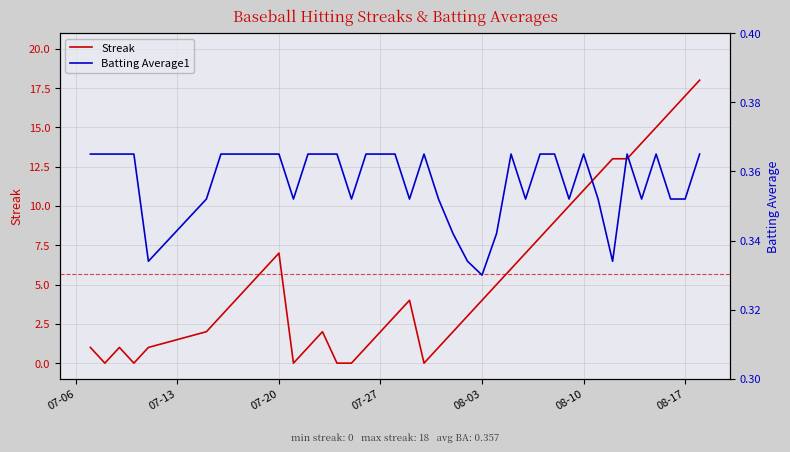

True or false: Streak has more than 1 interior local peaks.

True